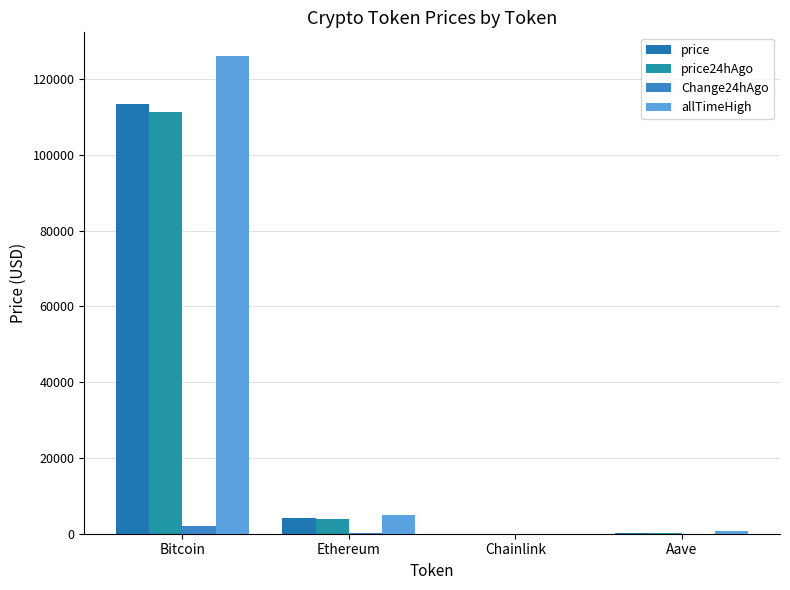

Reading left to right, what are all the values shown in this chart?

price: 113440.0	4078.5	18.2	236.7
price24hAgo: 111373.0	3948.7	18.0	226.2
Change24hAgo: 2067.0	129.8	0.2	10.5
allTimeHigh: 126080.0	4946.1	52.7	661.7